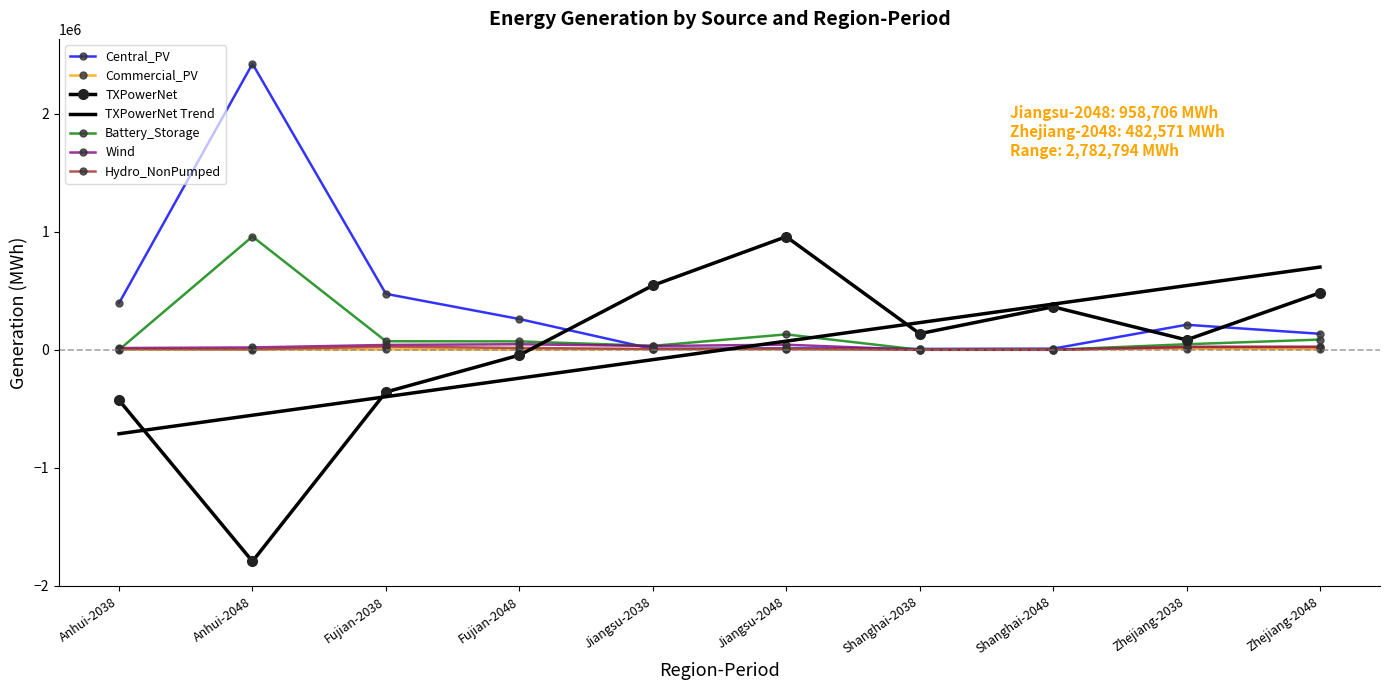

What is the minimum value for TXPowerNet Trend?

-711600.9